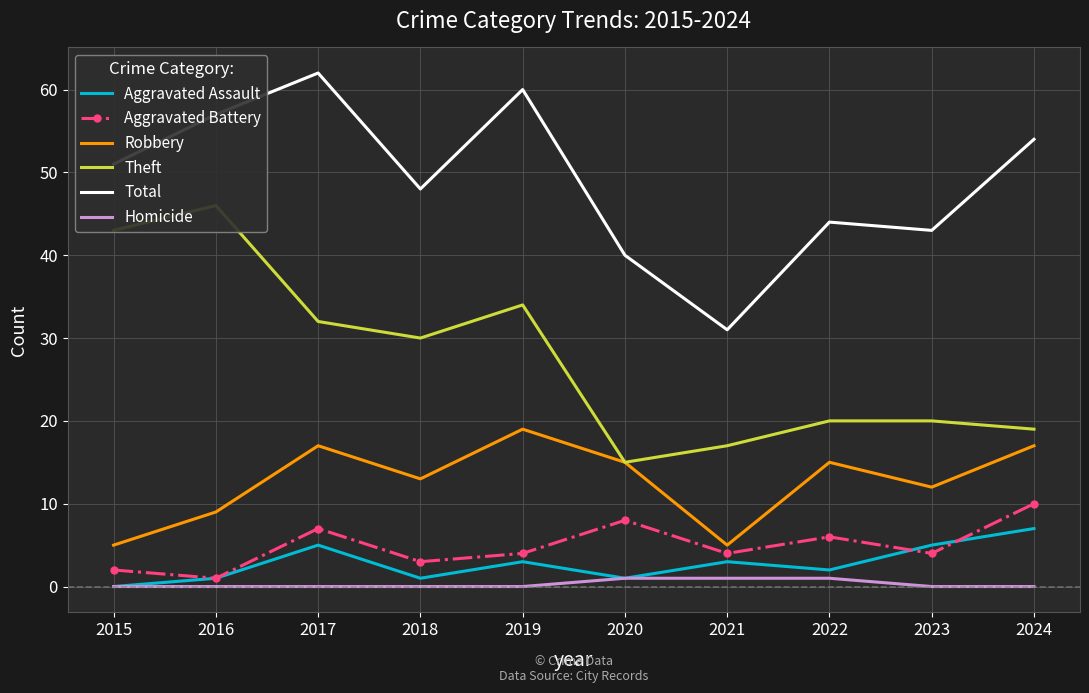

What is the average value of the Aggravated Battery series?

5